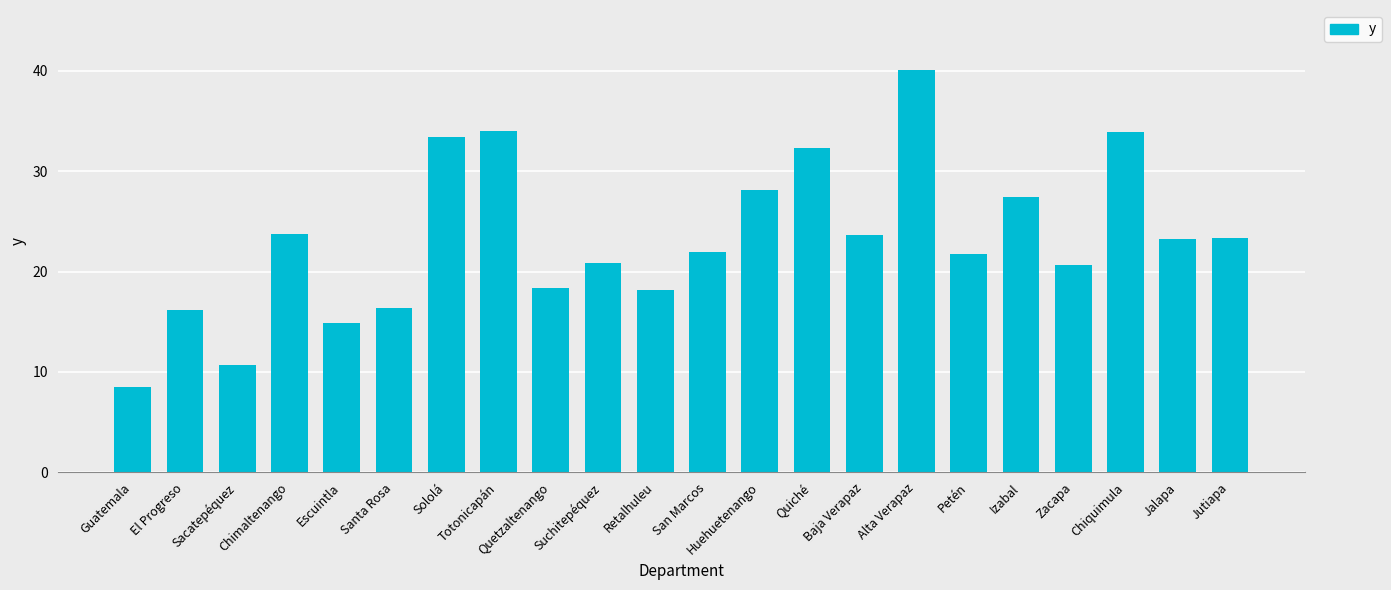

How many values exceed 23?

11